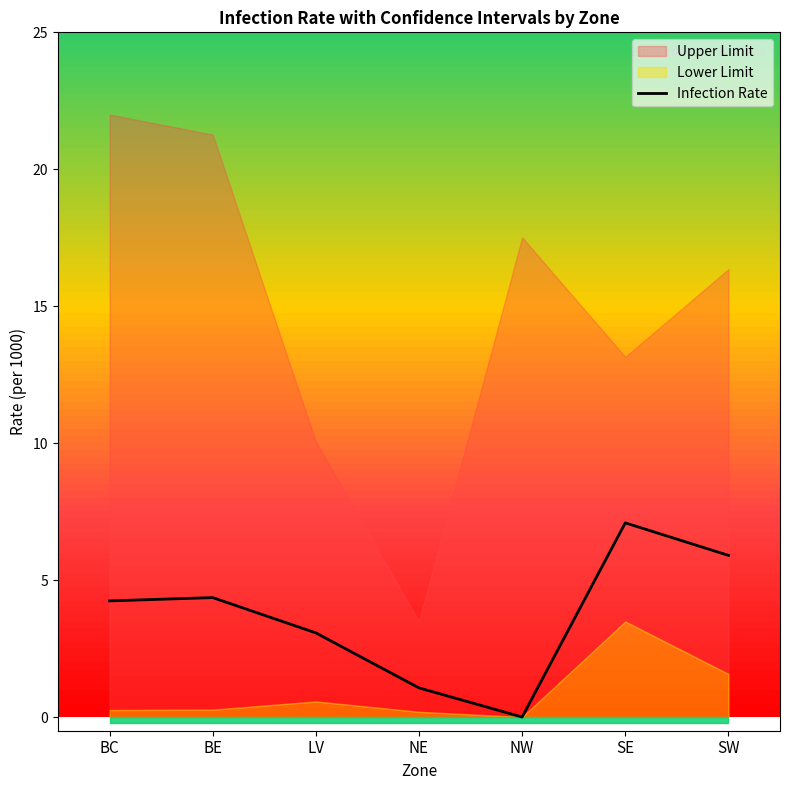

At which label does the data first exceed 4?

BC